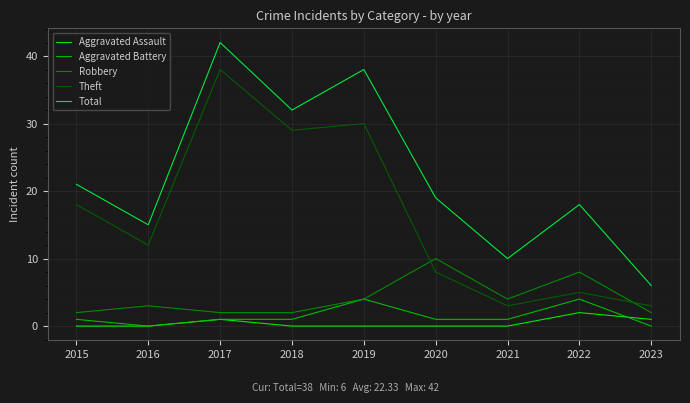

The value of Aggravated Assault at 2023 is 1. True or false?

True